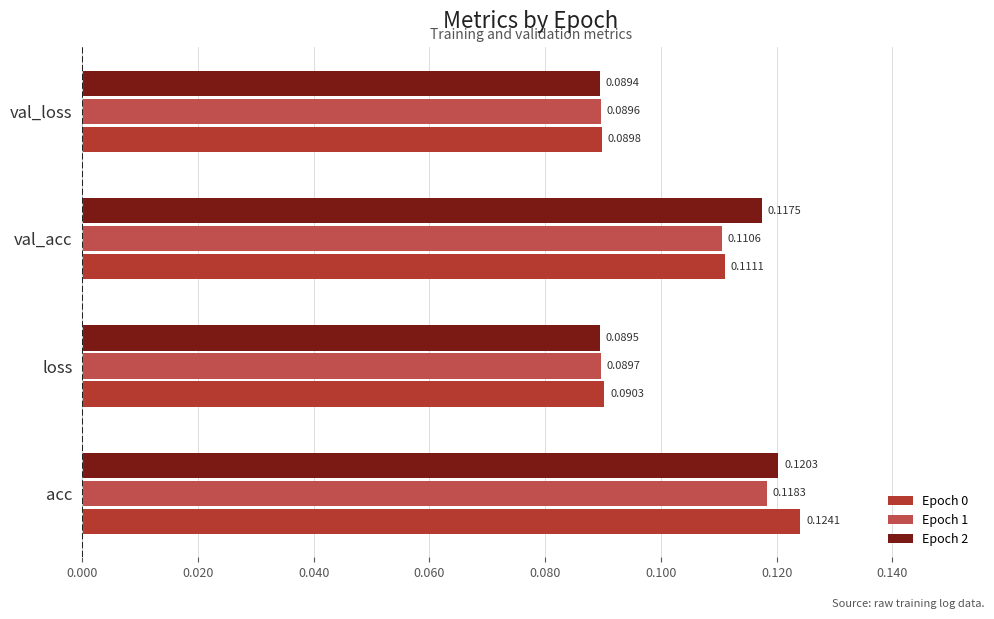

Reading left to right, what are all the values shown in this chart?

Epoch 0: 0.1	0.1	0.1	0.1
Epoch 1: 0.1	0.1	0.1	0.1
Epoch 2: 0.1	0.1	0.1	0.1